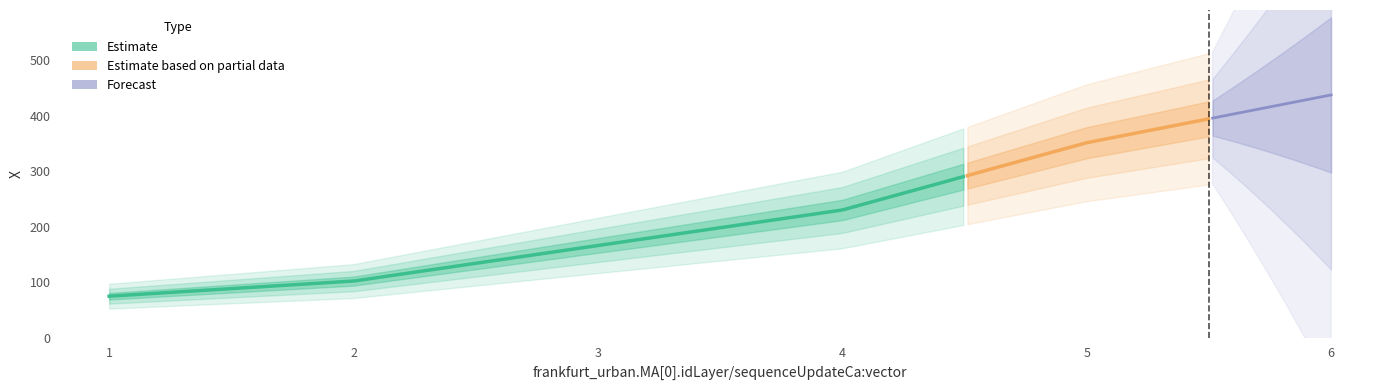

Does the chart have visible grid lines?

No